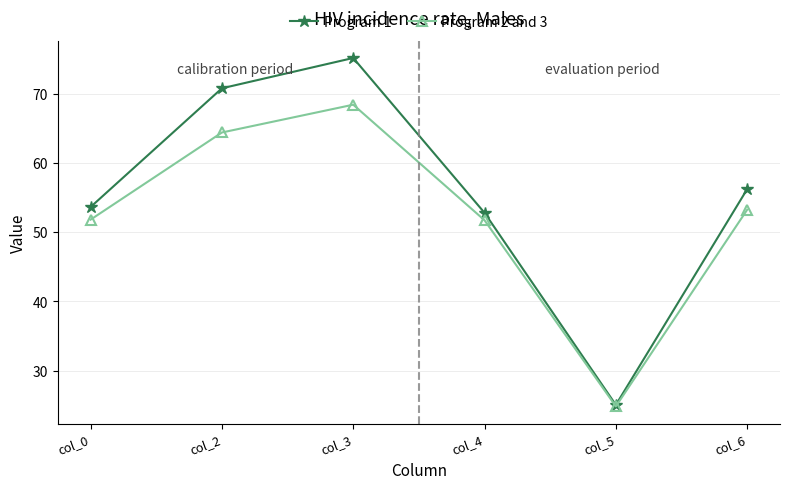

At which category does the chart reach its minimum across all series?

col_5